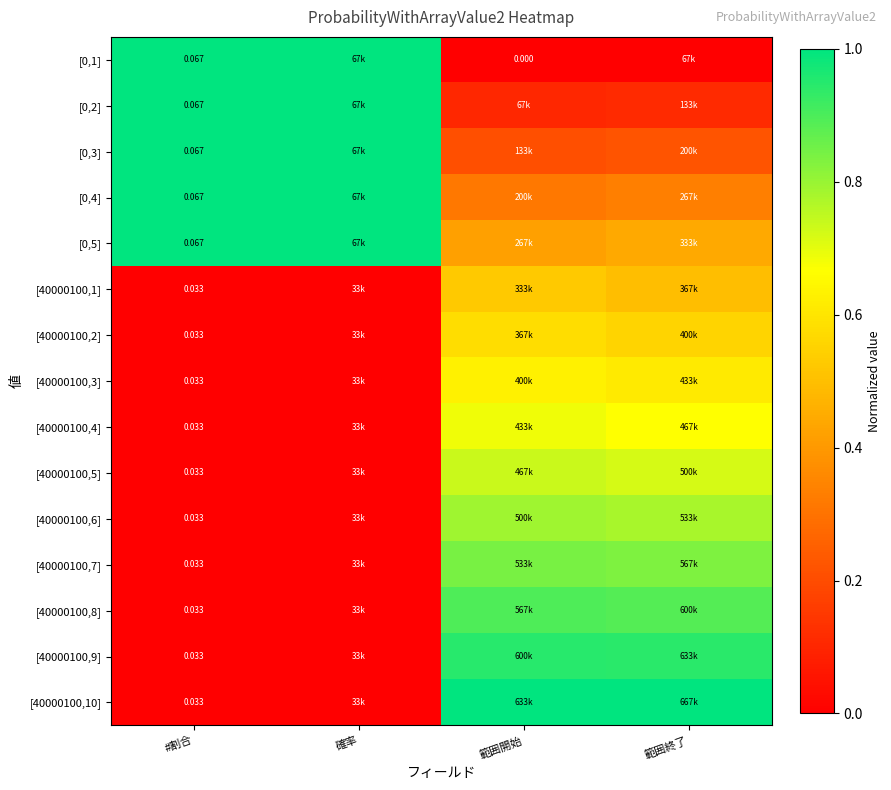

The value of [40000100,3] at 範囲開始 is 0.3. True or false?

False